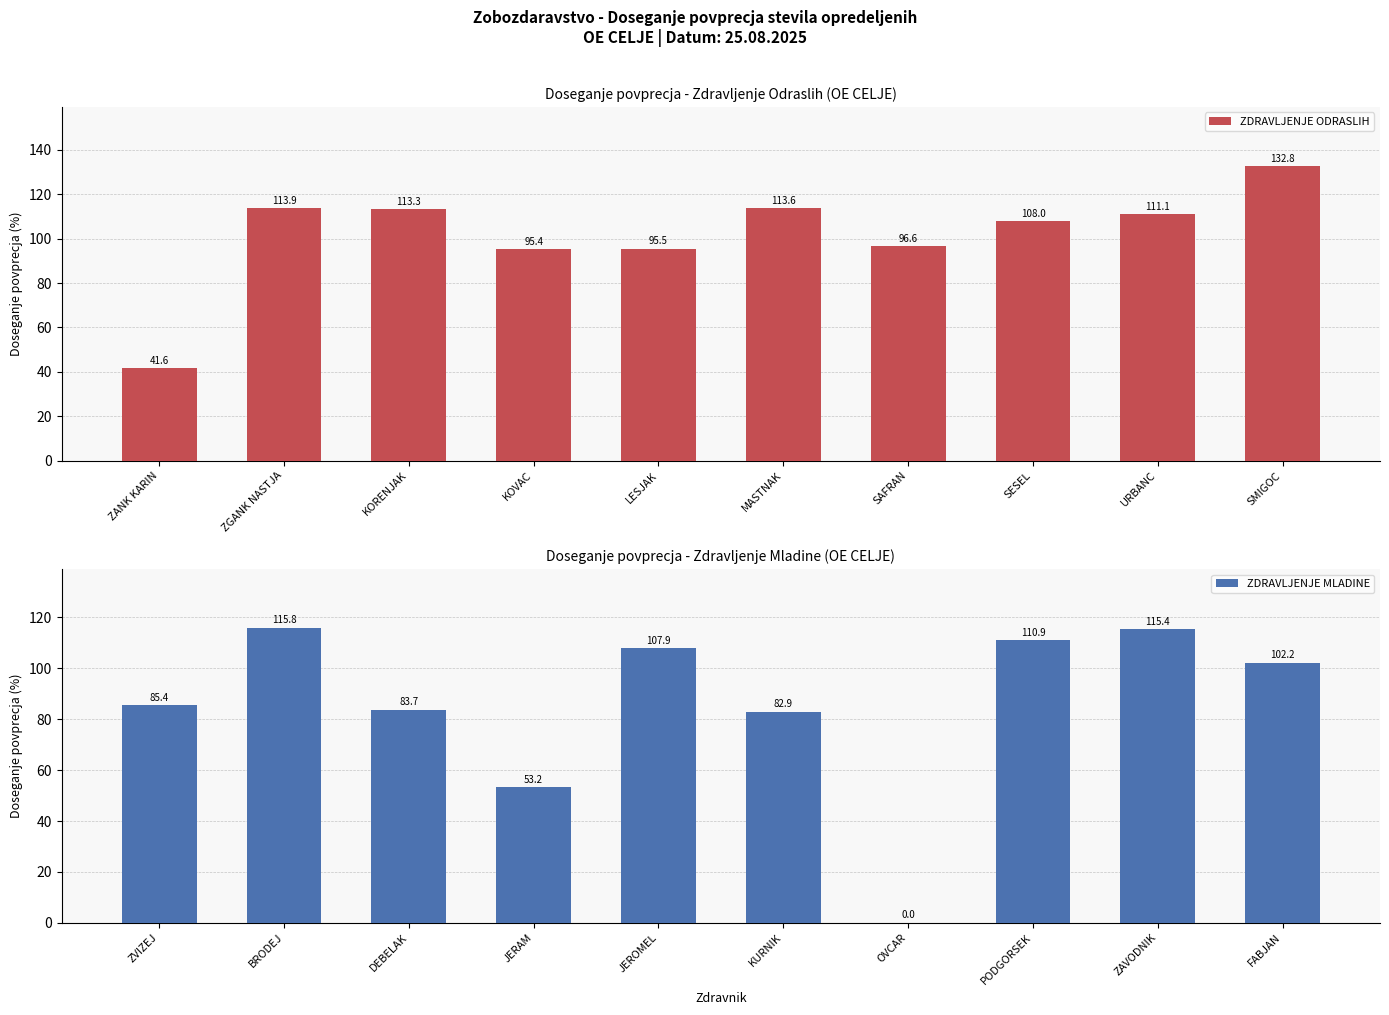

At which label does ZDRAVLJENJE ODRASLIH first exceed 111?

ZGANK NASTJA